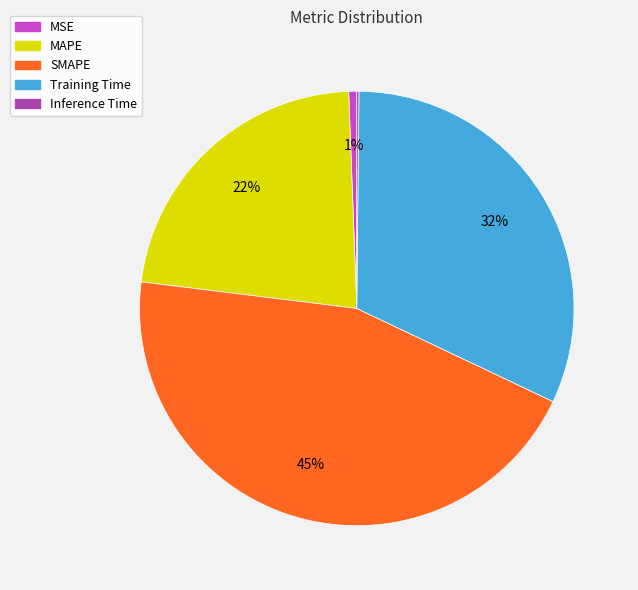

What is the largest slice in the pie chart?

SMAPE